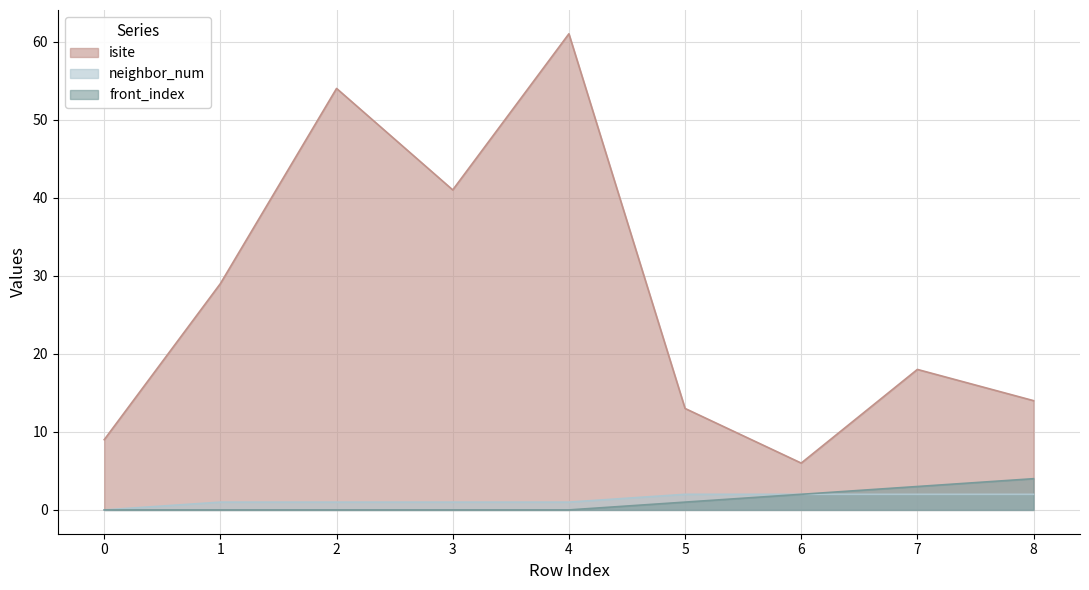

The value of front_index at 5 is 1. True or false?

False